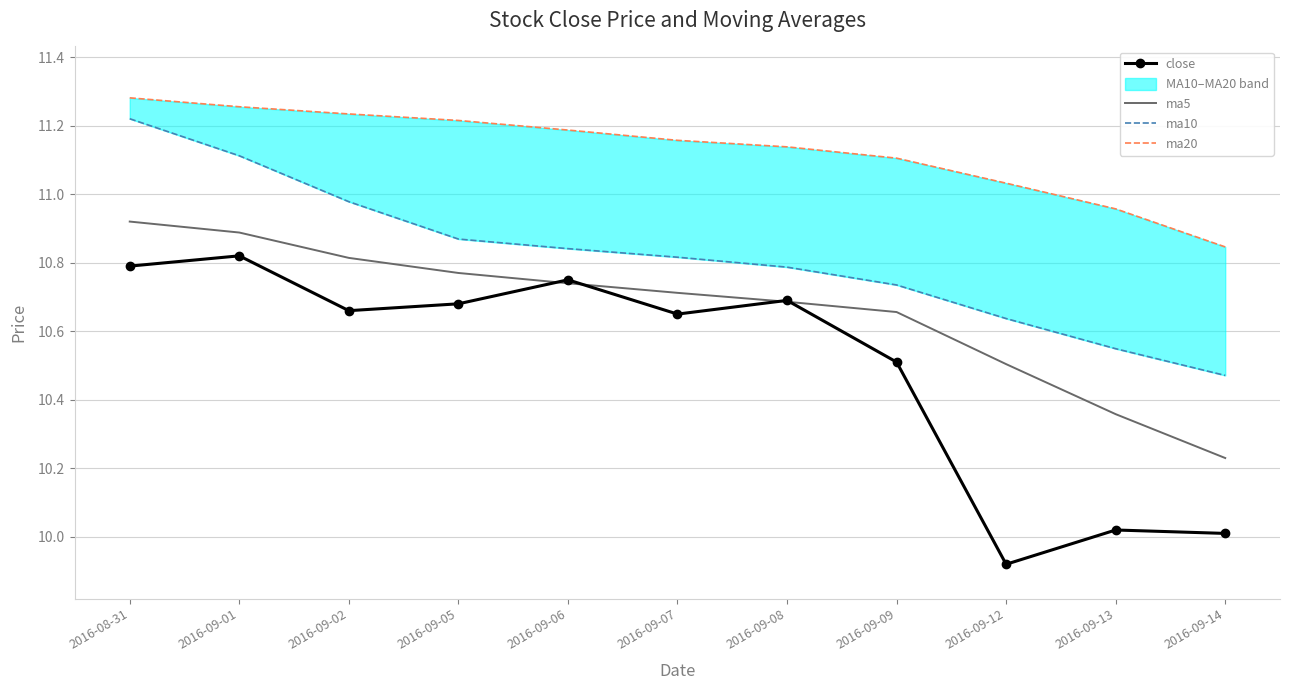

What is the minimum value shown in the chart?

9.9